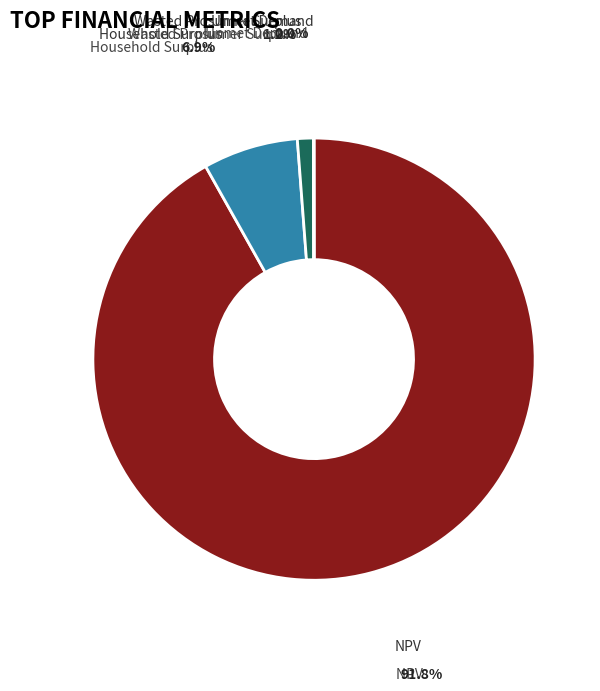

Does any single category account for the majority?

Yes